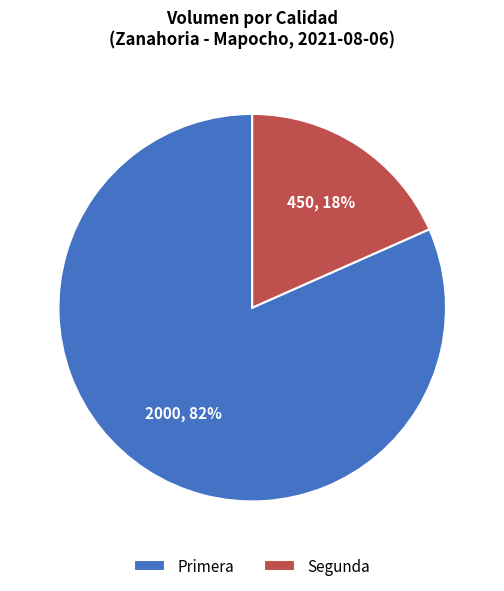

Is there a majority slice in this chart?

Yes